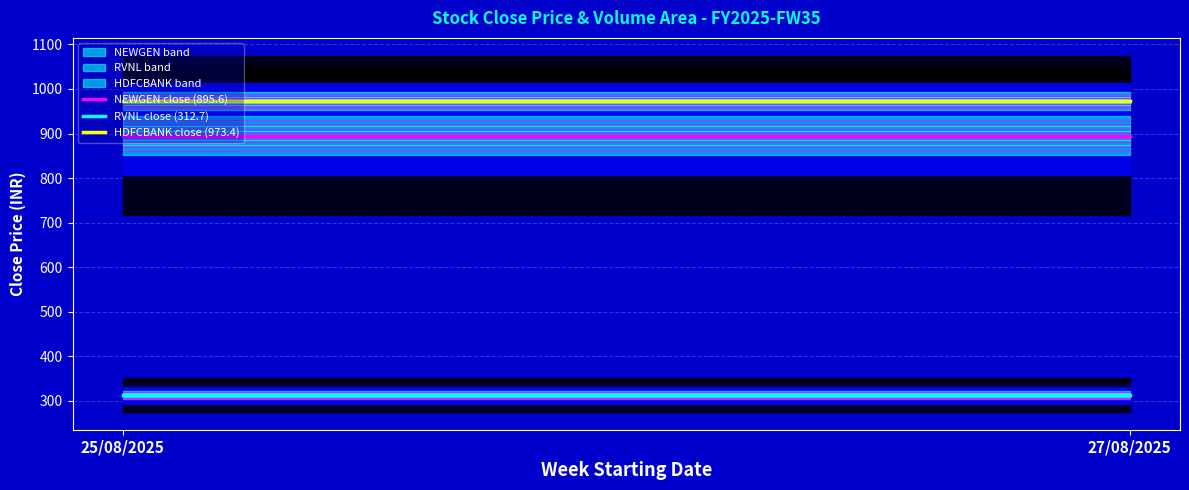

Rank the categories by RVNL close (312.7) value from lowest to highest.

25/08/2025, 27/08/2025